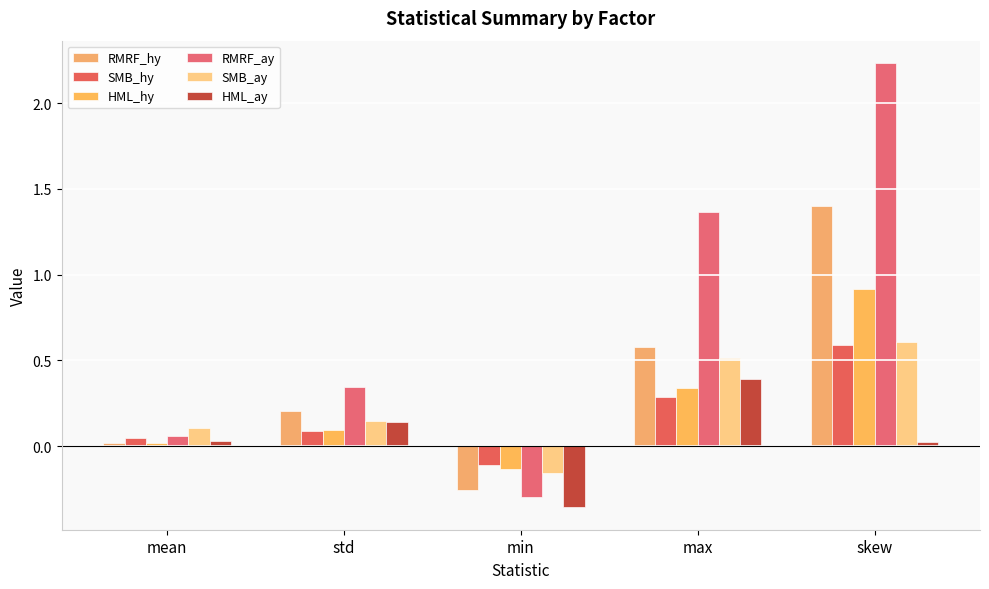

Where is SMB_hy nearest to the value 0?

mean